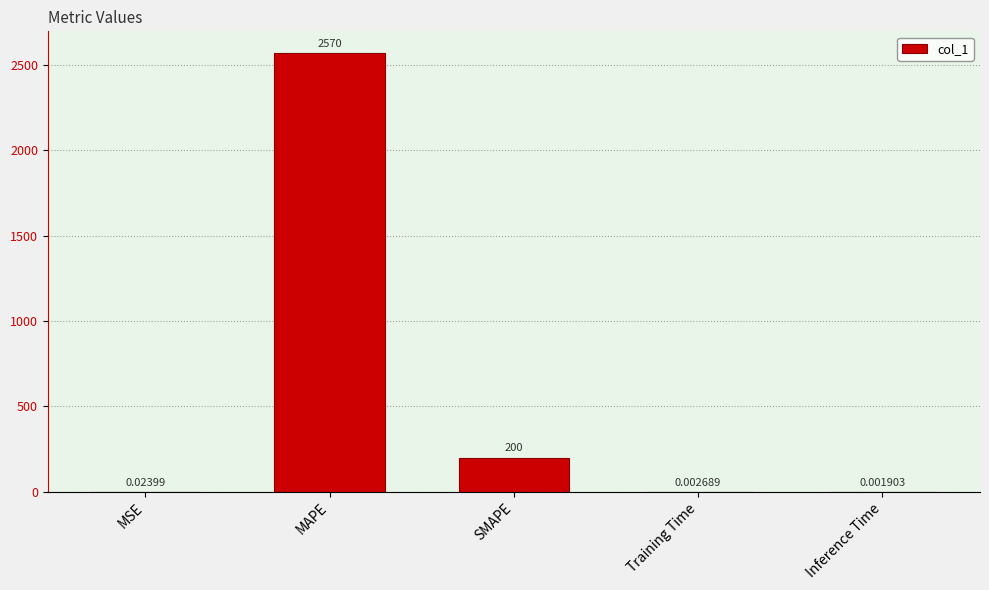

Between MAPE and SMAPE, which is larger?

MAPE